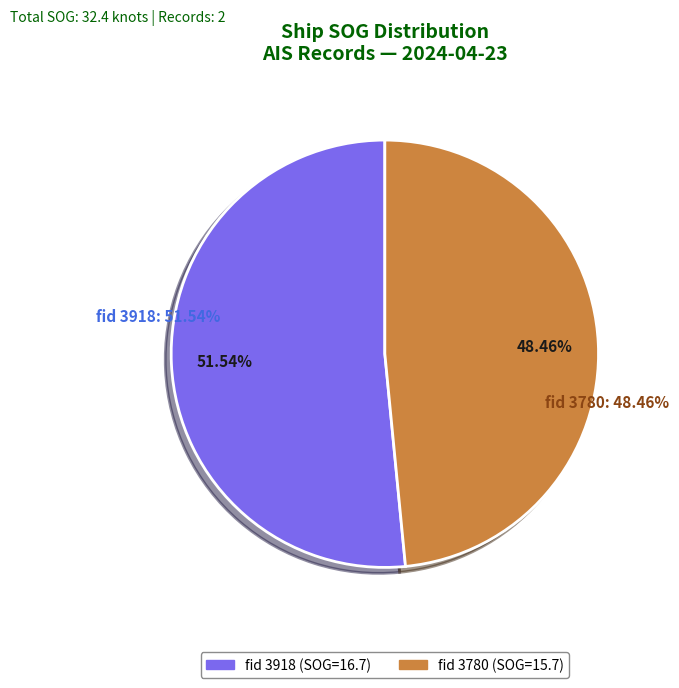

How much of the chart is everything except 3780?

51.5%